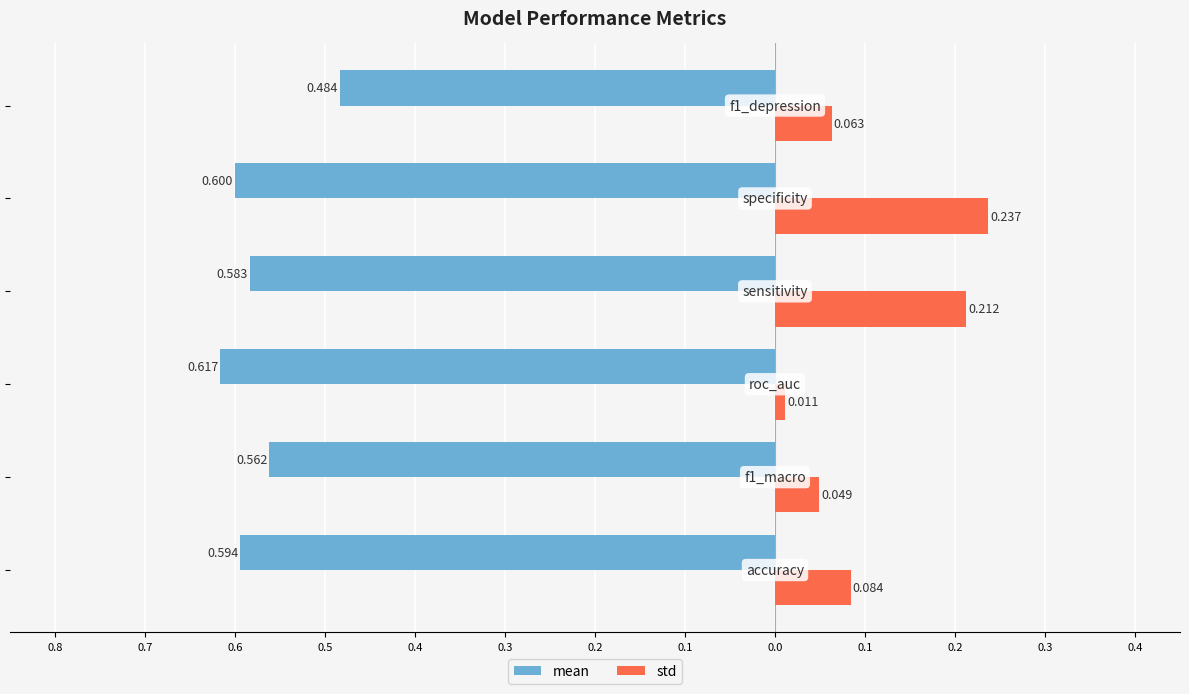

What is the difference between the maximum and minimum values in the std series?

0.2